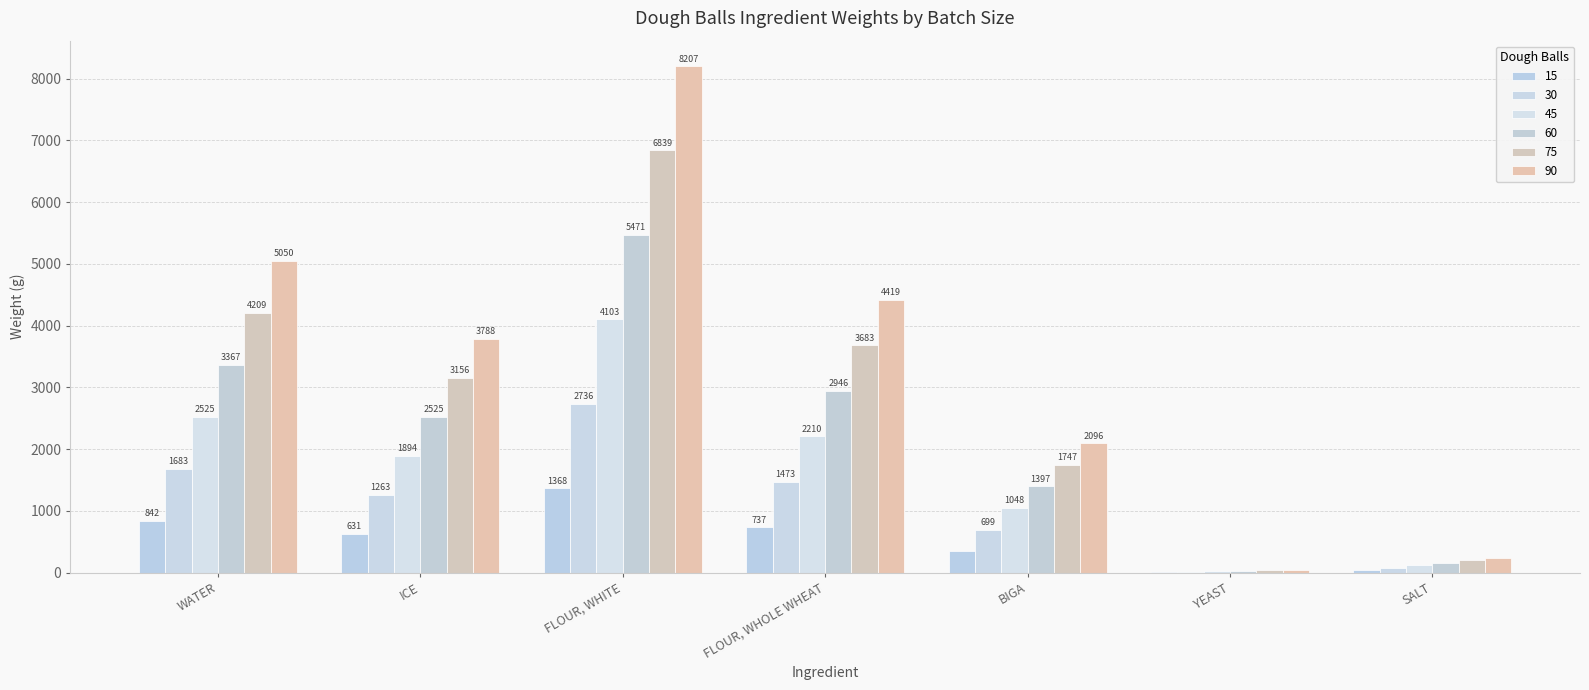

How many distinct data groups are displayed?

6